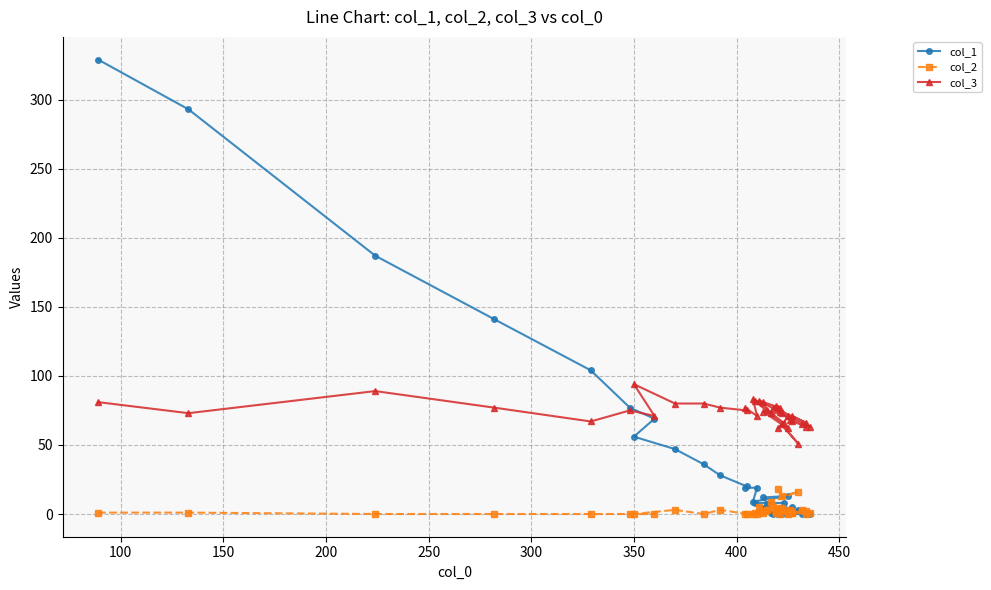

True or false: col_2 and col_3 intersect in this chart.

False